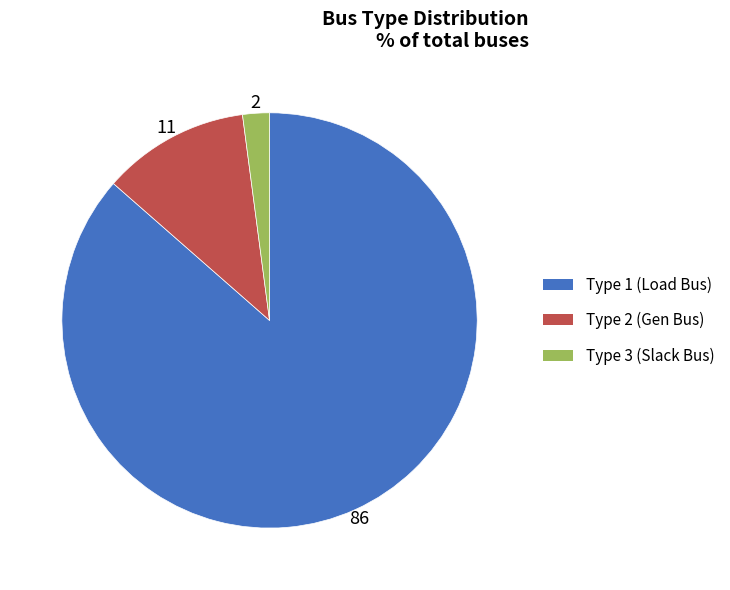

Does any single category account for the majority?

Yes